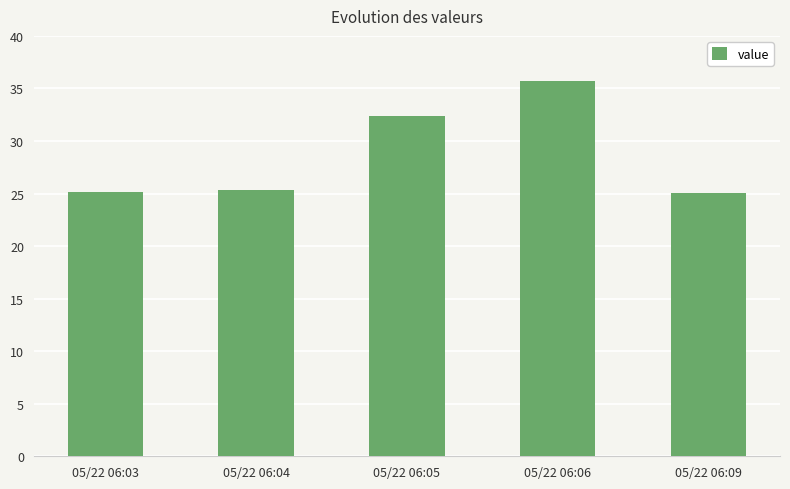

What is the change in value from 05/22 06:03 to 05/22 06:05?

+7.2